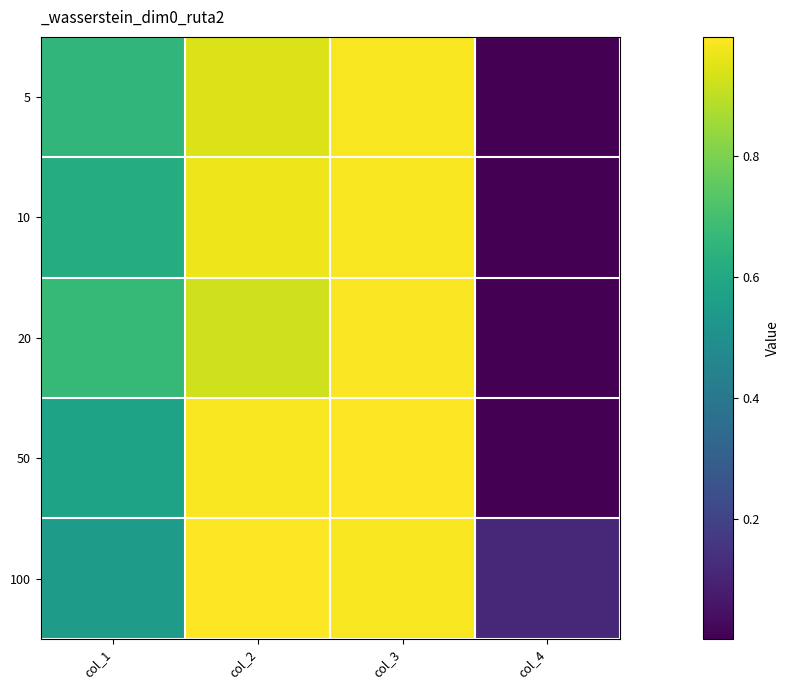

How many data points does each series have?

4